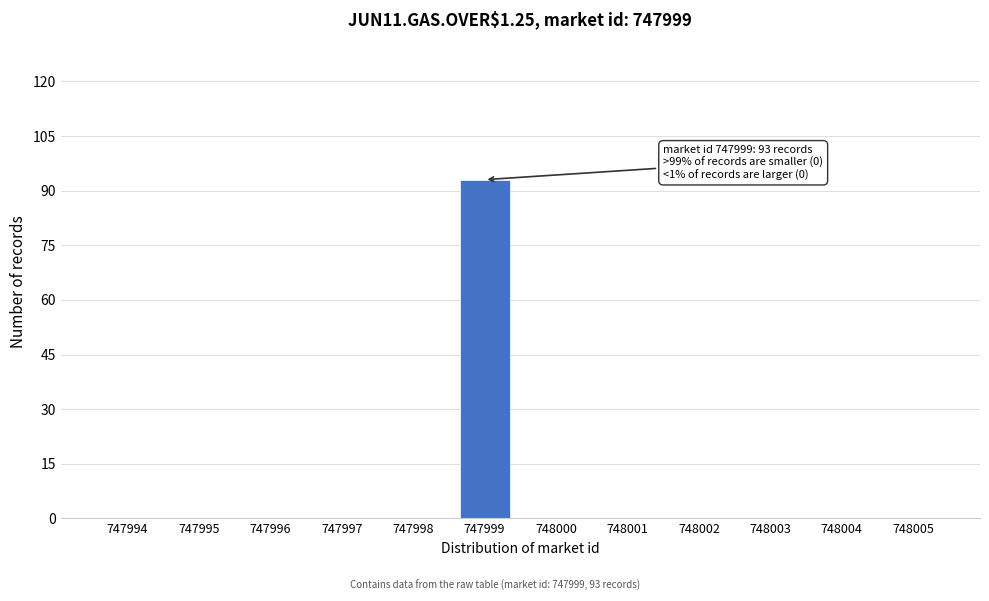

Reading left to right, list all the values displayed in this chart.

747994=0	747995=0	747996=0	747997=0	747998=0	747999=93	748000=0	748001=0	748002=0	748003=0	748004=0	748005=0